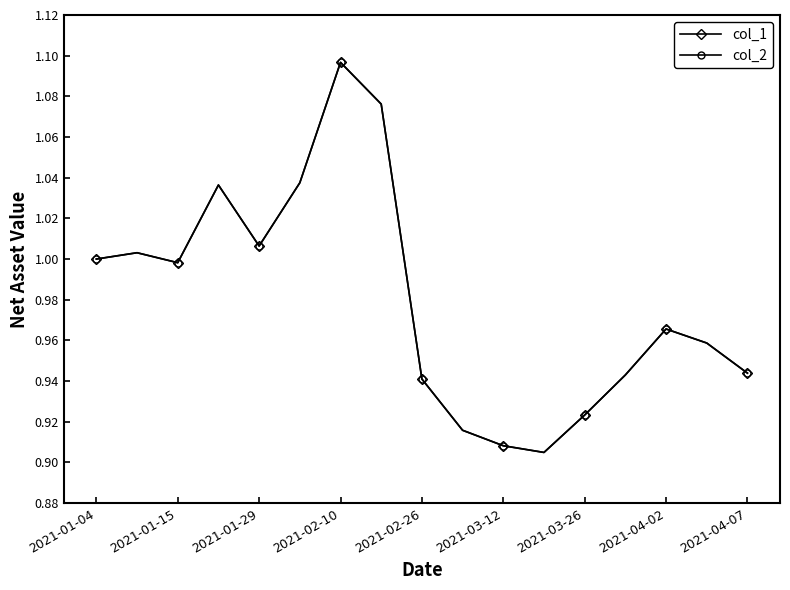

Does the chart have visible grid lines?

No